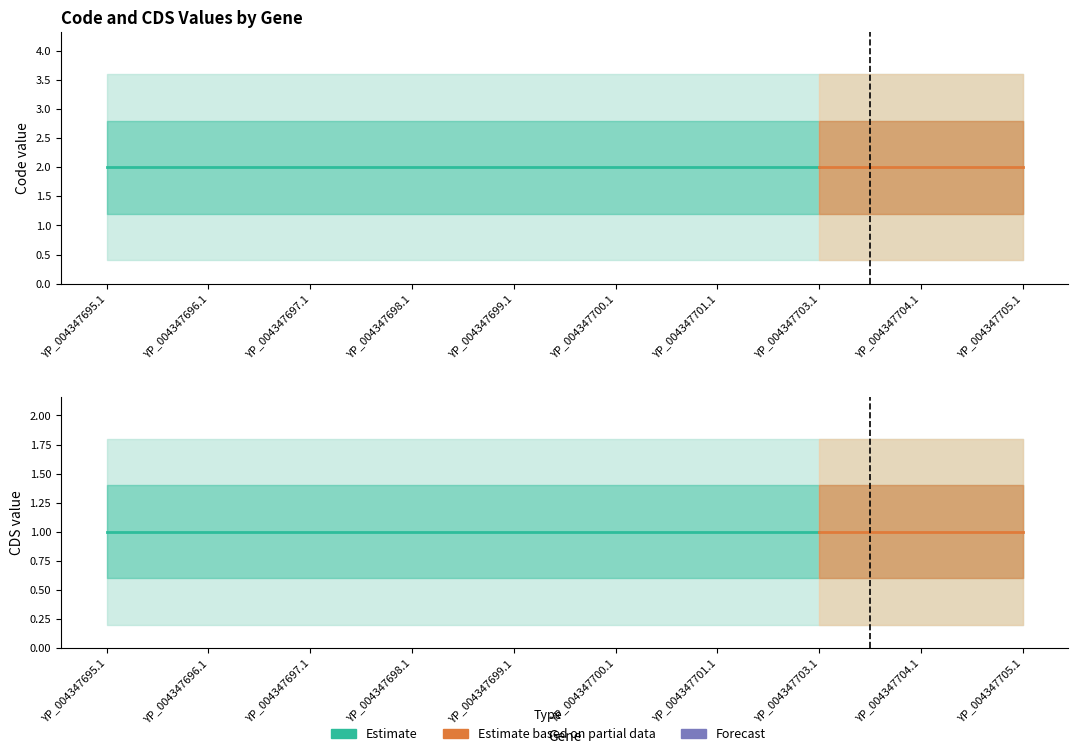

Rank the series by their maximum value, from lowest to highest.

CDS, Code